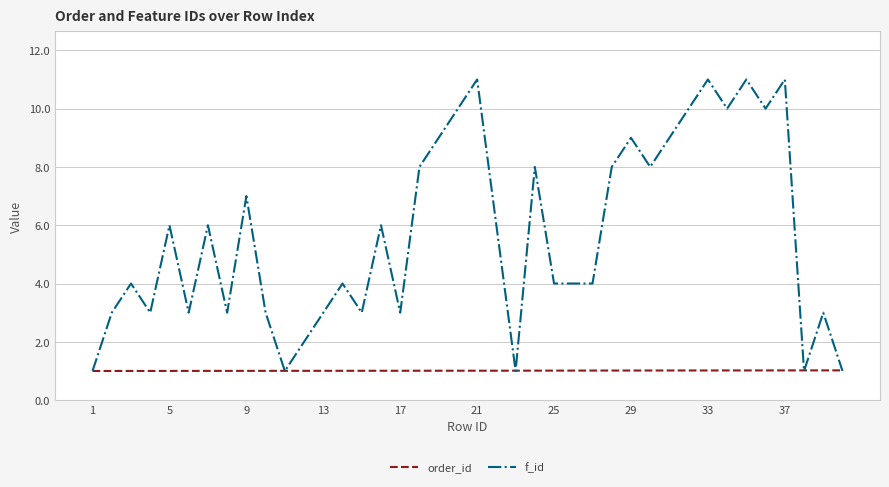

What are all the series names shown in the legend?

order_id, f_id